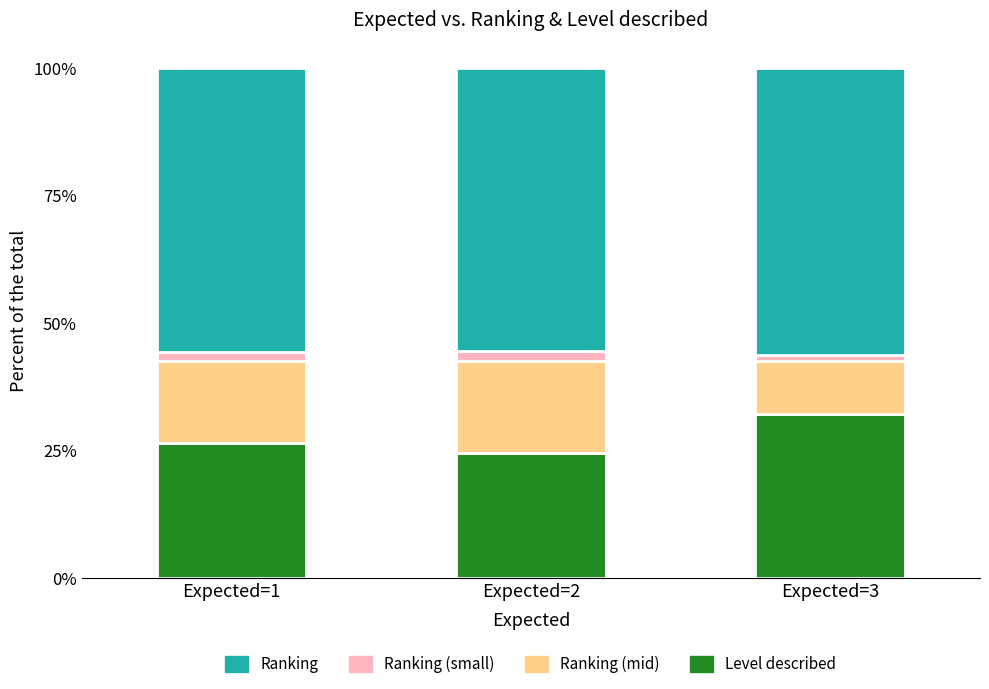

How many bars are there in total?

3